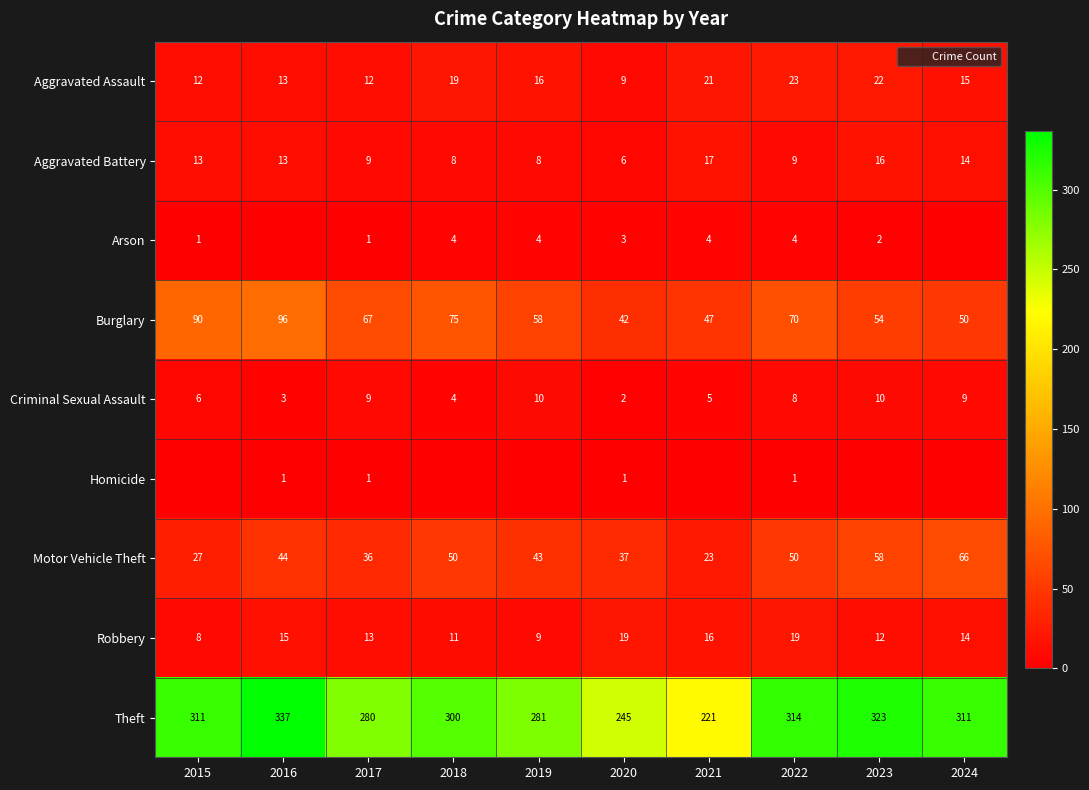

How many values in the Motor Vehicle Theft series are below 44?

5